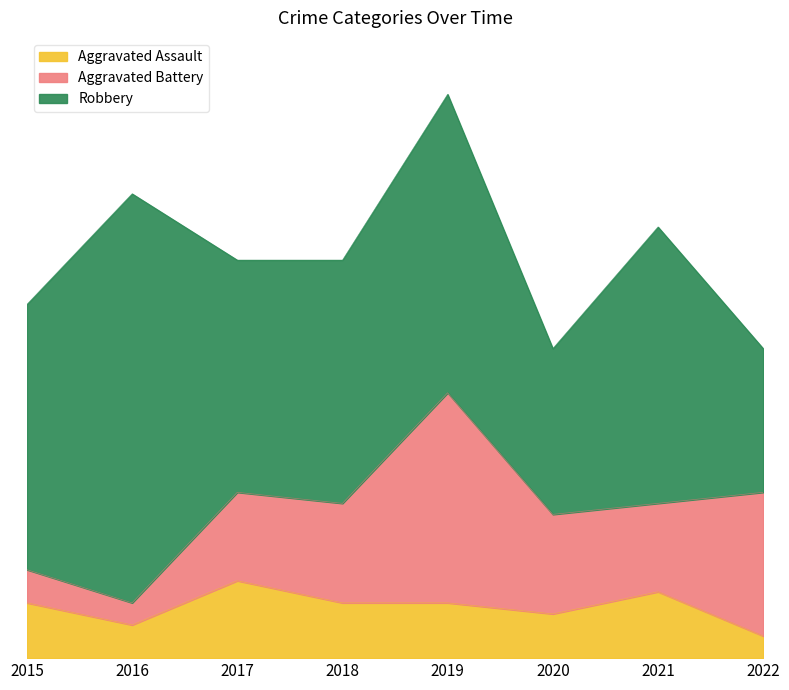

Reading left to right, transcribe all the data shown in this chart.

Aggravated Assault: 2015=5	2016=3	2017=7	2018=5	2019=5	2020=4	2021=6	2022=2
Aggravated Battery: 2015=3	2016=2	2017=8	2018=9	2019=19	2020=9	2021=8	2022=13
Robbery: 2015=24	2016=37	2017=21	2018=22	2019=27	2020=15	2021=25	2022=13